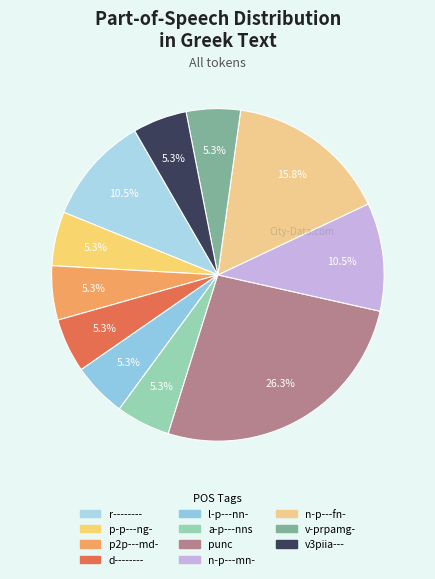

What is the largest slice in the pie chart?

punc